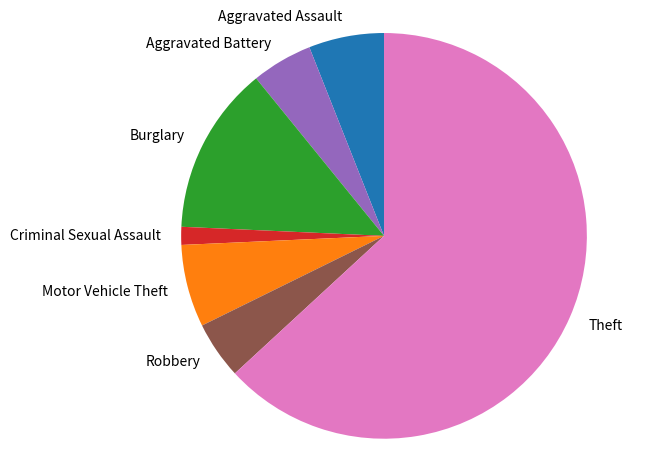

Does Theft represent more than half of the total?

Yes